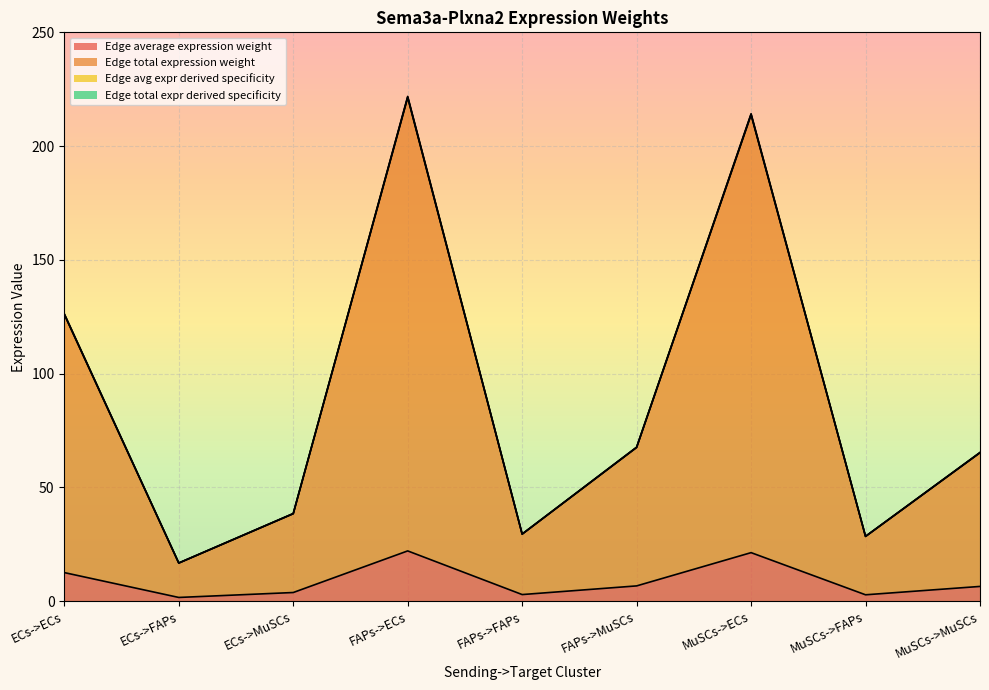

What is the average value of the Edge total expression weight series?

89.8